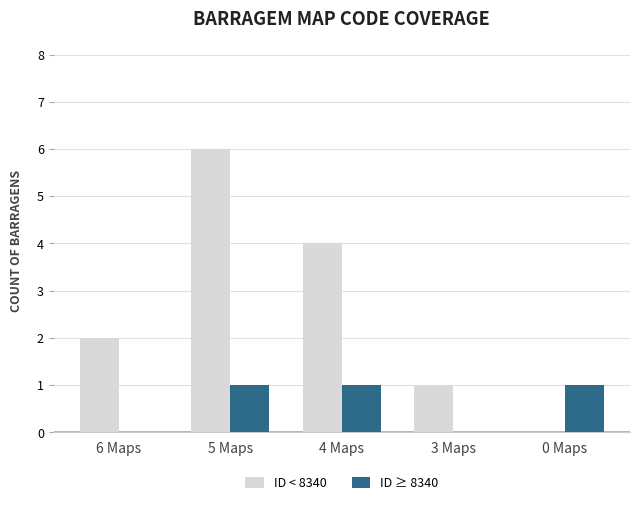

How many groups of bars are there?

5